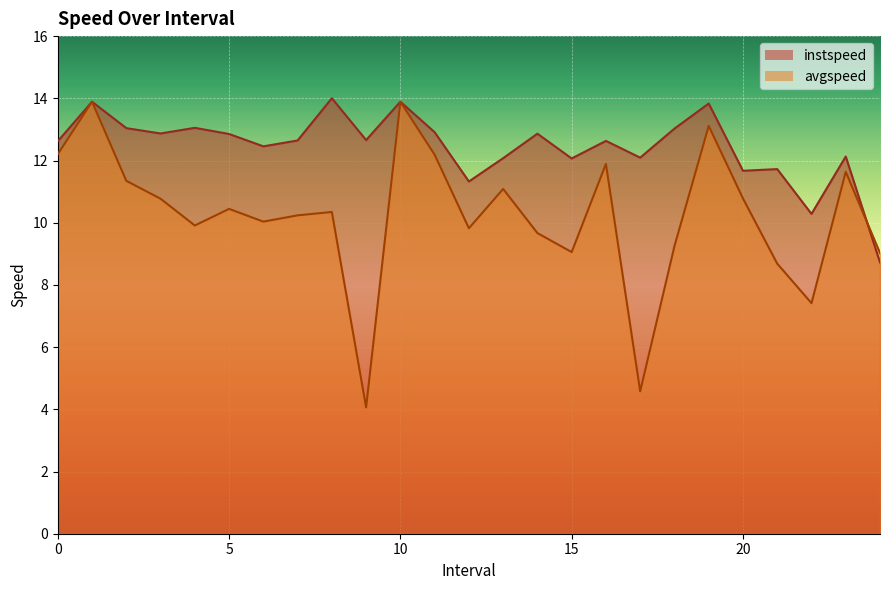

What is the label of the 8th point from the left?

7.0